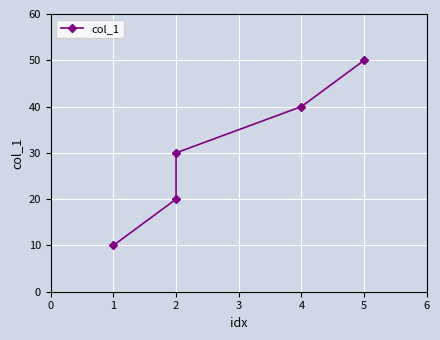

True or false: the data shows 19 at 2.

False